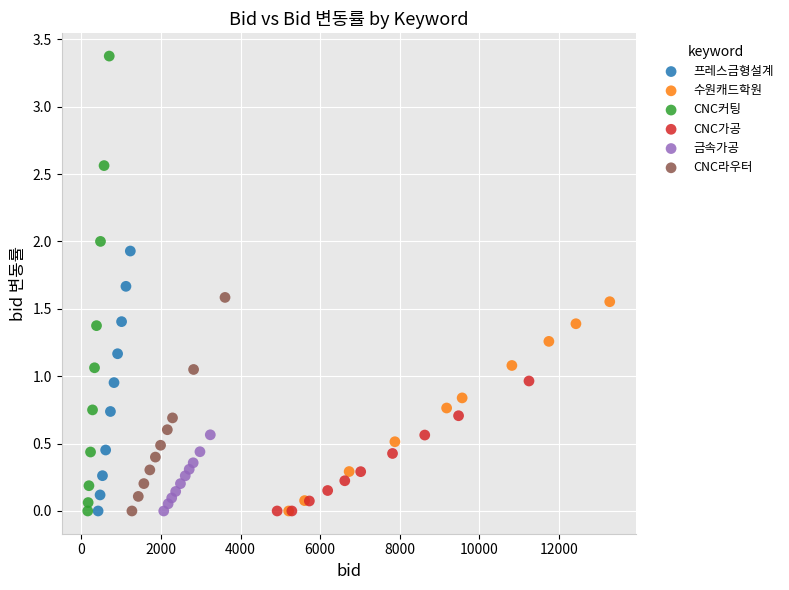

What are all the series names shown in the legend?

프레스금형설계, 수원캐드학원, CNC커팅, CNC가공, 금속가공, CNC라우터